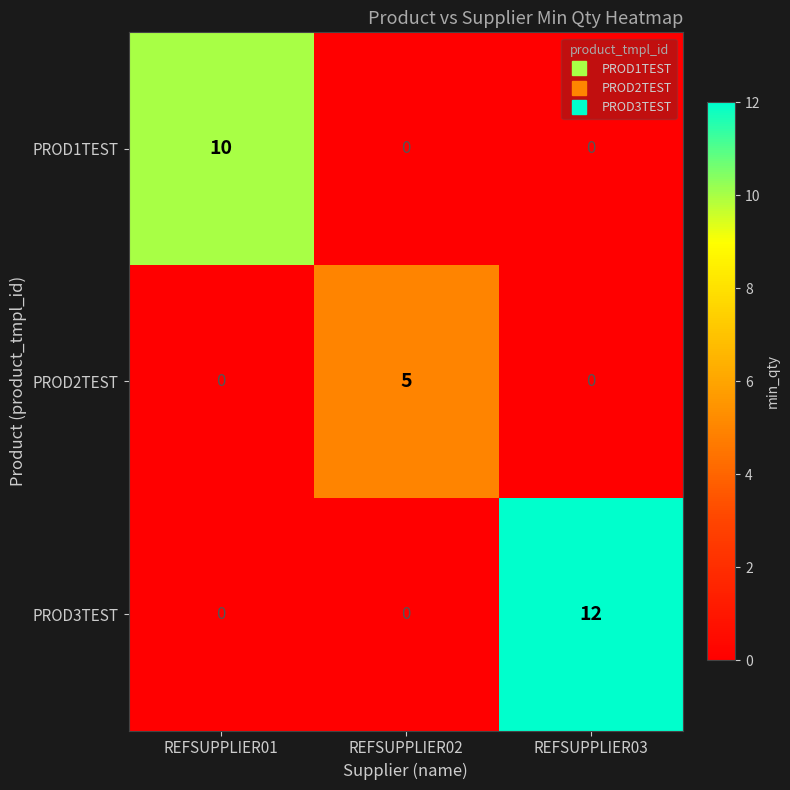

What is the average value of the PROD3TEST series?

4